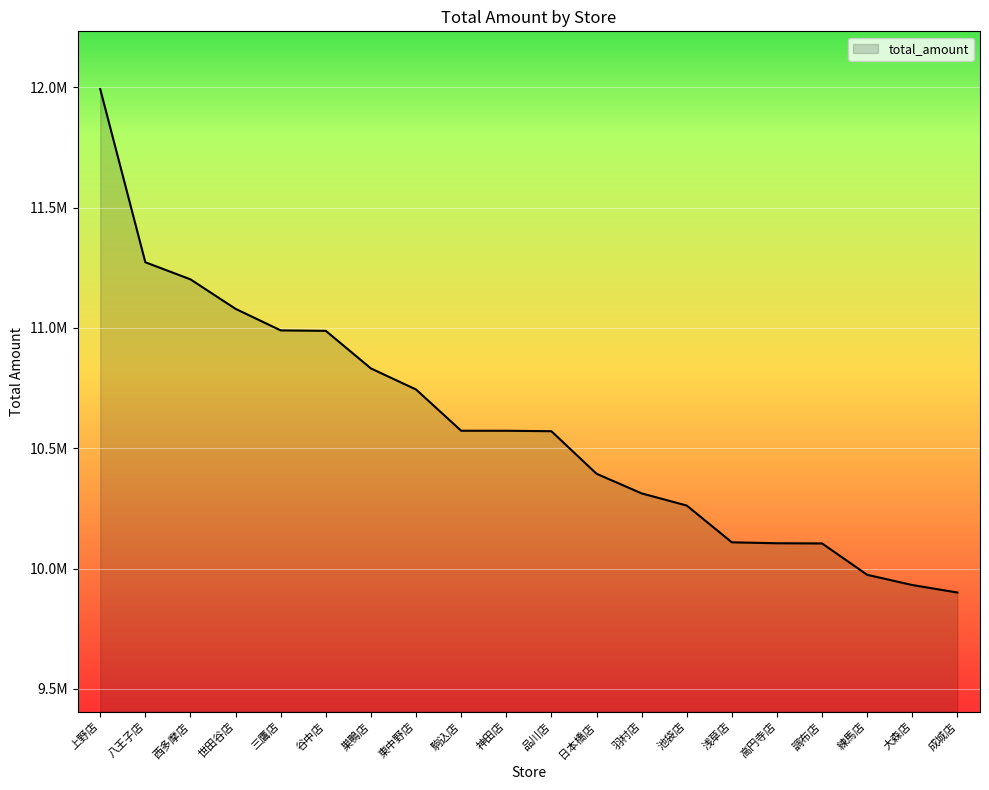

What is the sum of the values at 浅草店 and 世田谷店?

21188113